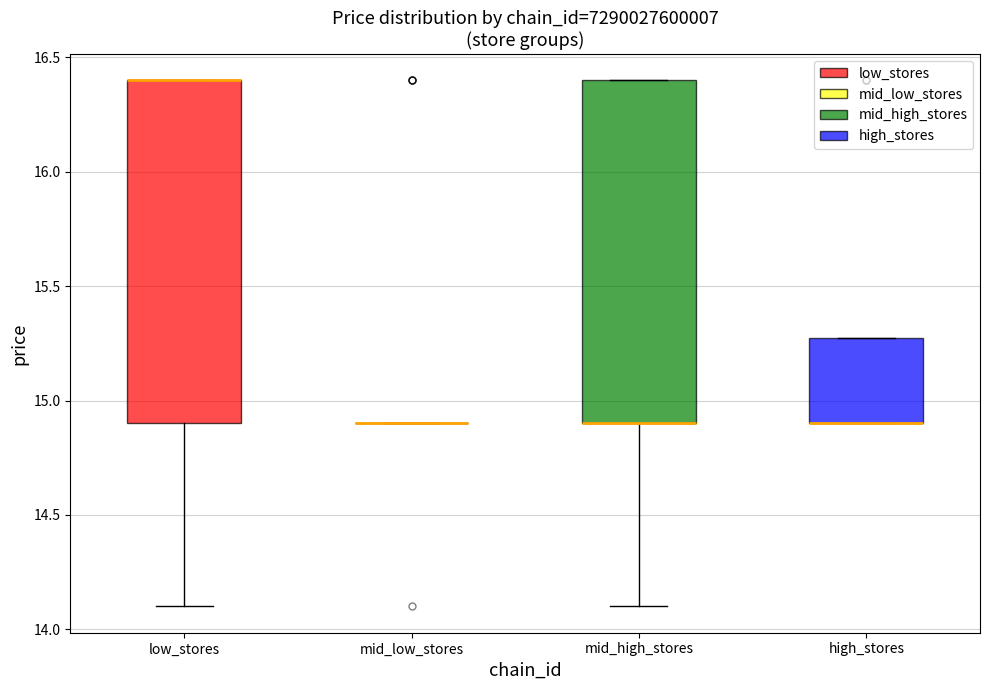

Reading left to right, transcribe this box plot: for each box, give where its median line is, the range the box spans, and where its two whiskers end, as read against the y-axis. The values are not printed on the chart, so give them approximately, as read against the axis.

low_stores: median 16.4 (drawn on the box's upper edge), box 14.9 to 16.4, whiskers 14.1 to 16.4
mid_low_stores: box collapsed to a line at 14.9, whiskers 14.9 to 14.9
mid_high_stores: median 14.9 (drawn on the box's lower edge), box 14.9 to 16.4, whiskers 14.1 to 16.4
high_stores: median 14.9 (drawn on the box's lower edge), box 14.9 to 15.3, whiskers 14.9 to 15.3